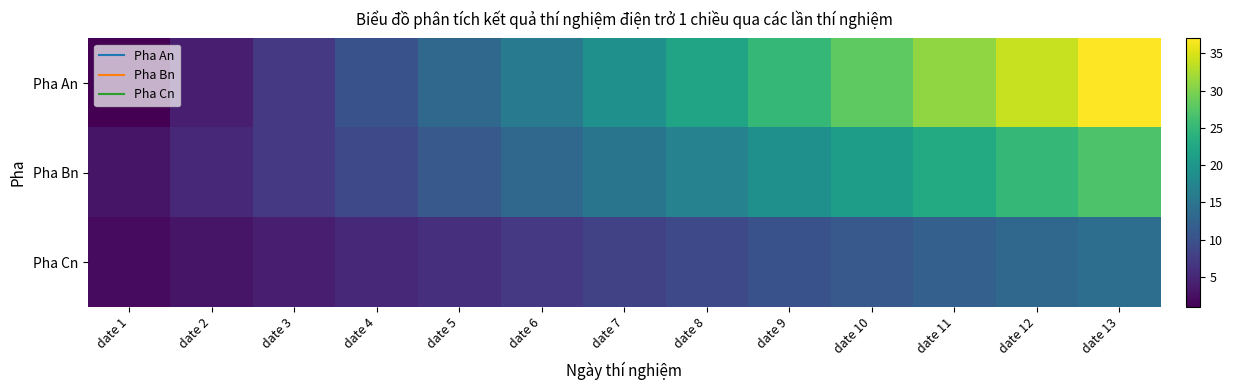

Which series has the largest total across all categories?

Pha An